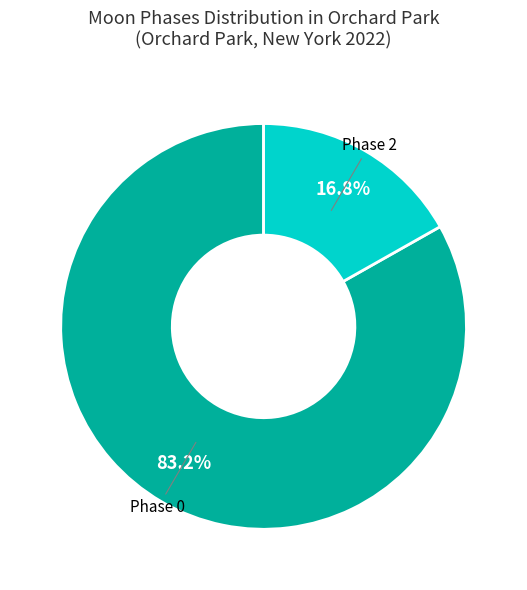

How many slices are in this pie chart?

2